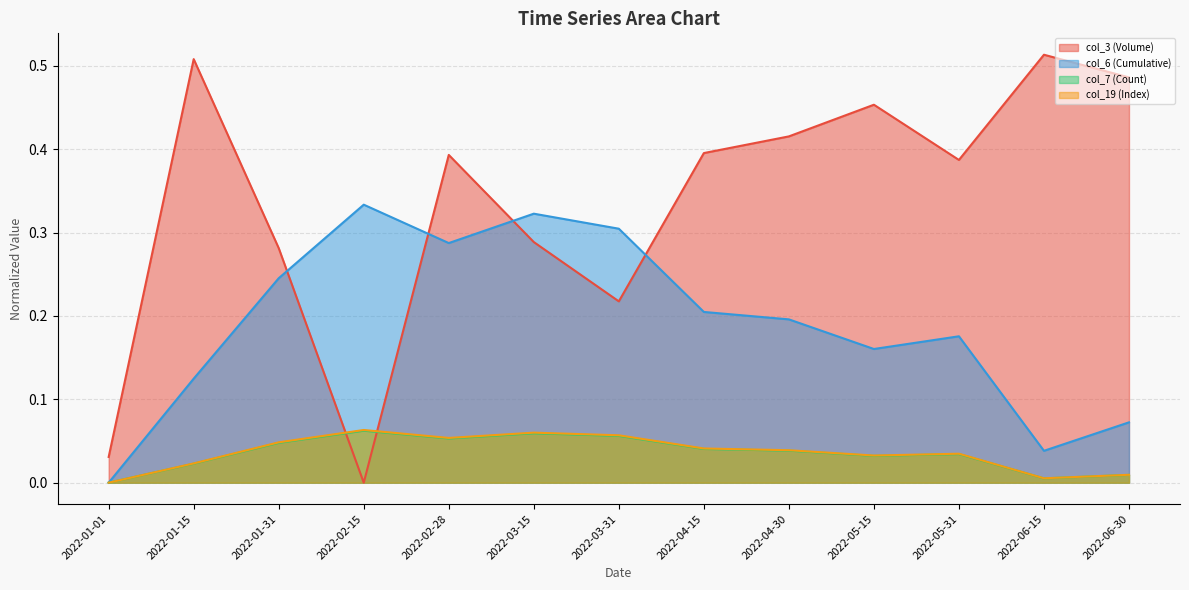

Rank the series by their maximum value, from highest to lowest.

col_3 (Volume), col_6 (Cumulative), col_19 (Index), col_7 (Count)